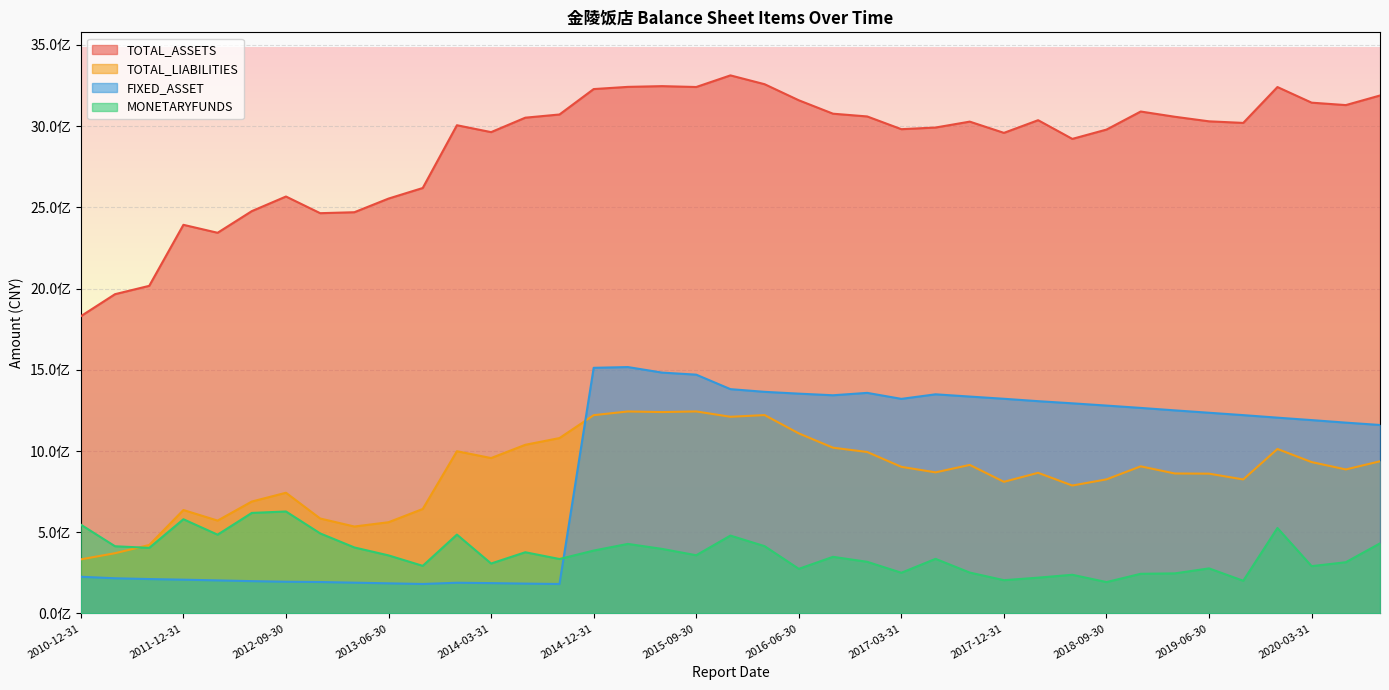

True or false: TOTAL_ASSETS and FIXED_ASSET intersect in this chart.

False